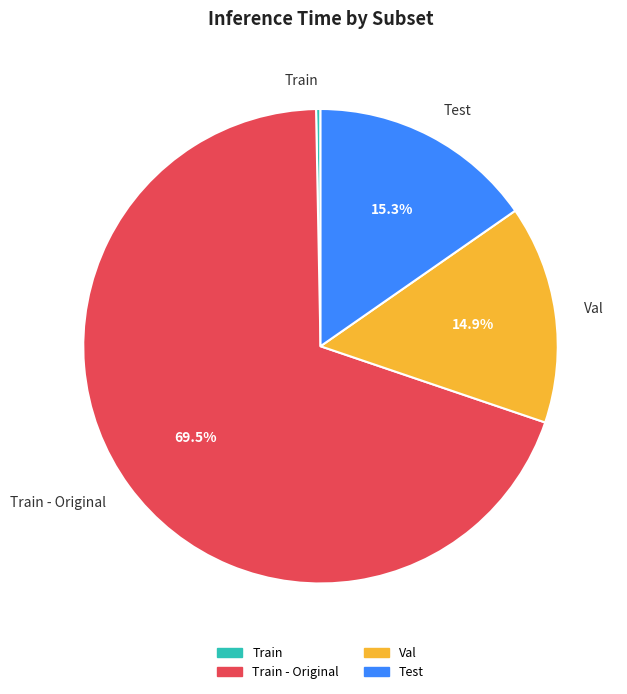

To the nearest percent, what is the difference between the largest and smallest slice percentages?

69%